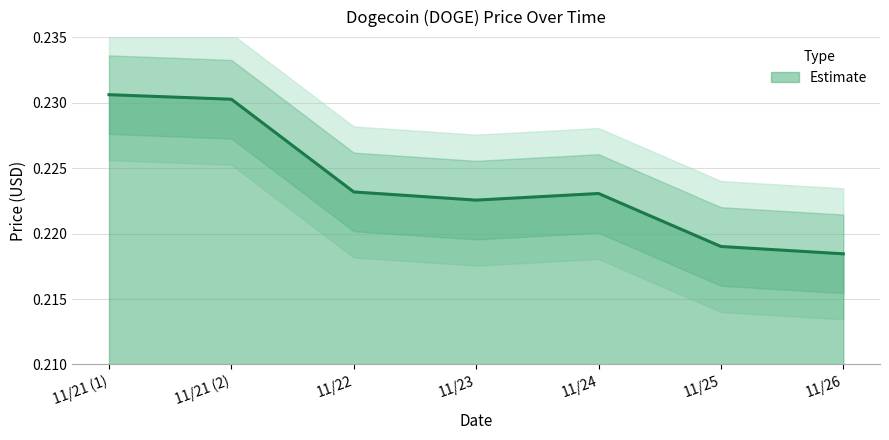

How many series are shown in this chart?

1